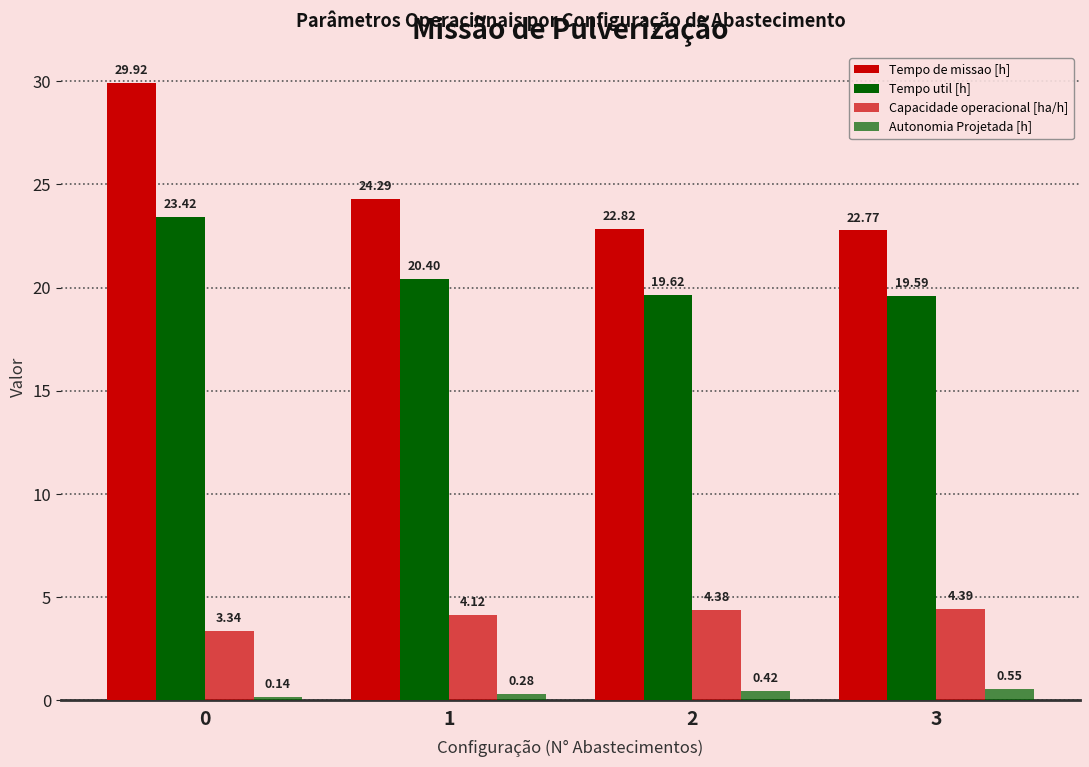

How many bars are there in total?

16